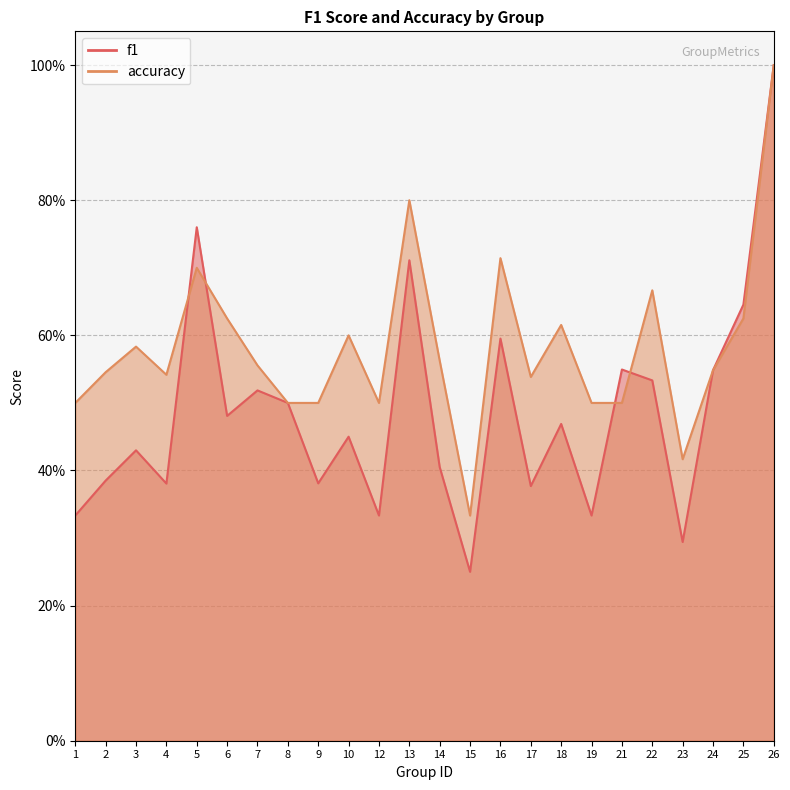

True or false: accuracy has a value of 0.3 at 15.

True